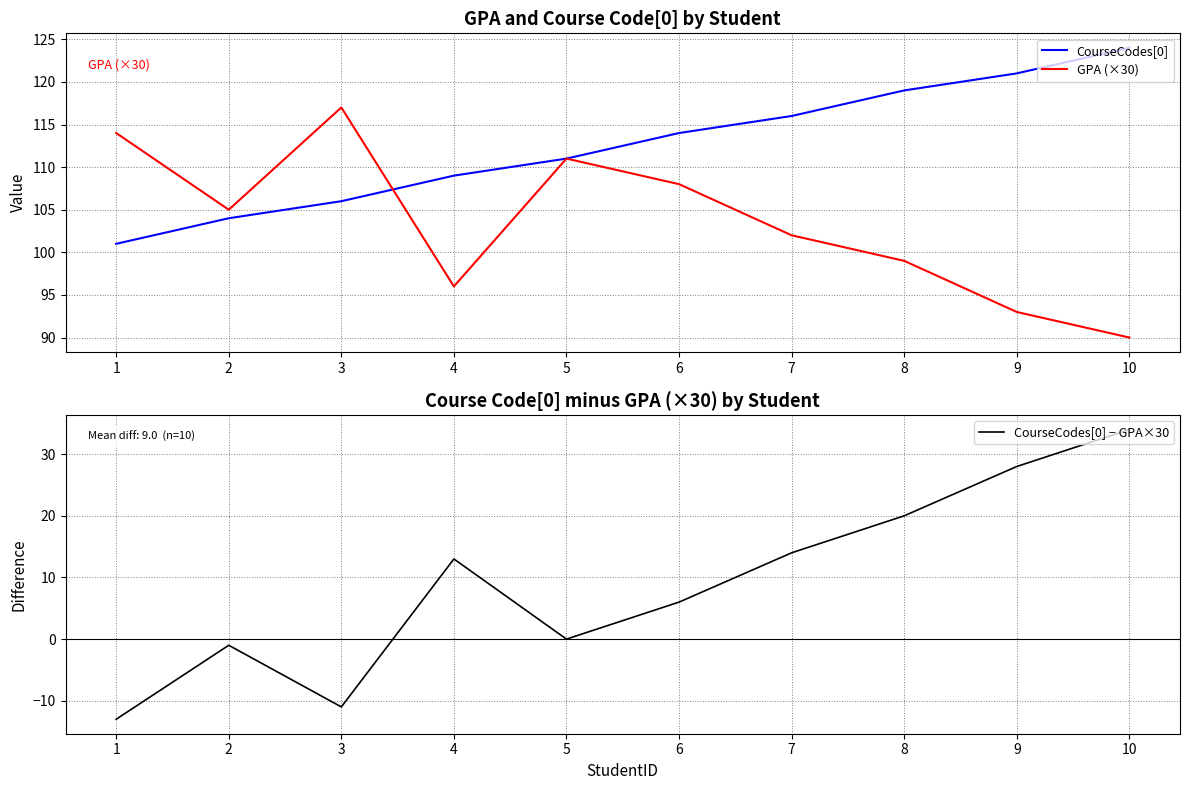

True or false: CourseCodes[0] − GPA×30 has a value of 3 at 7.

False